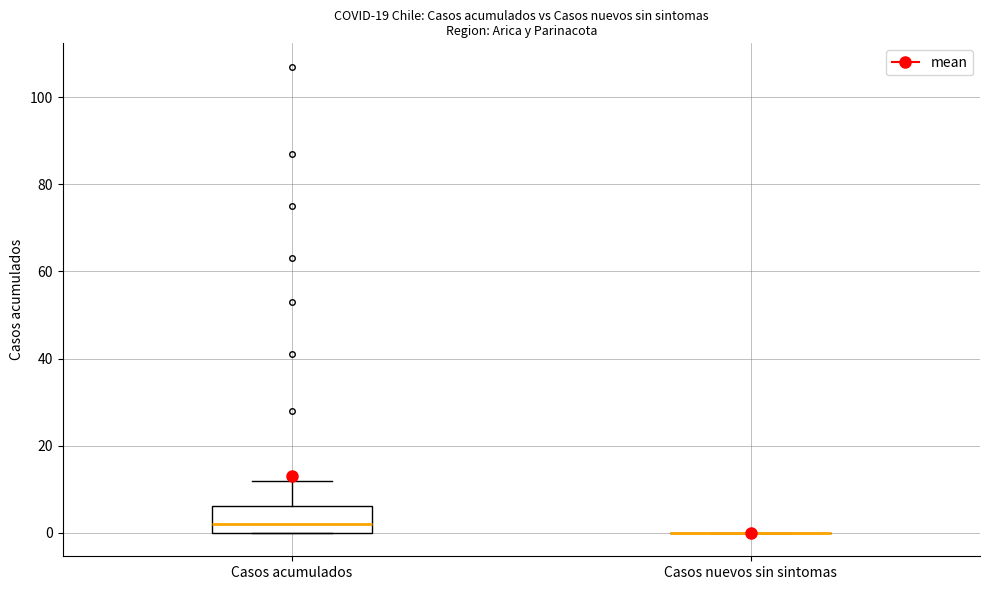

Where does the median line of the box for Casos acumulados sit on the y-axis? The values are not printed on the chart, so give them approximately, as read against the axis.

2